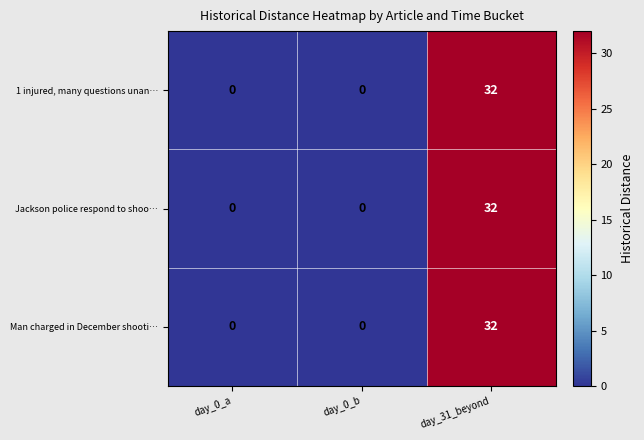

Count the Jackson police respond to shoo… values in the range 0 to 32.

3